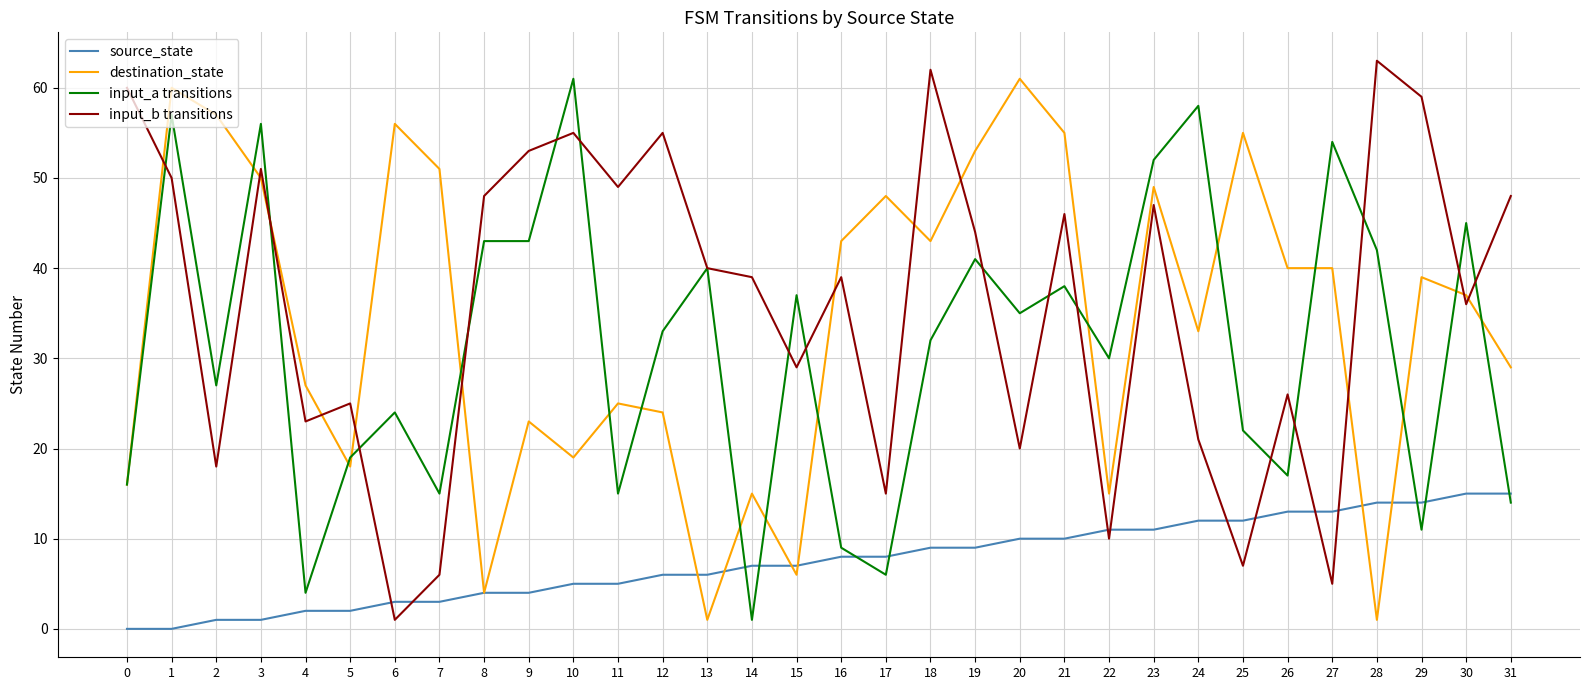

At 11, list the series in order from largest to smallest.

input_b transitions, destination_state, input_a transitions, source_state